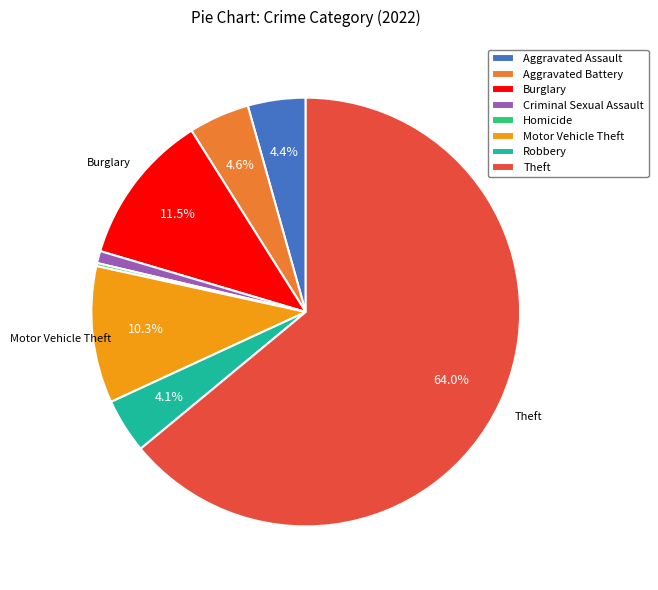

Which slice is the largest?

Theft